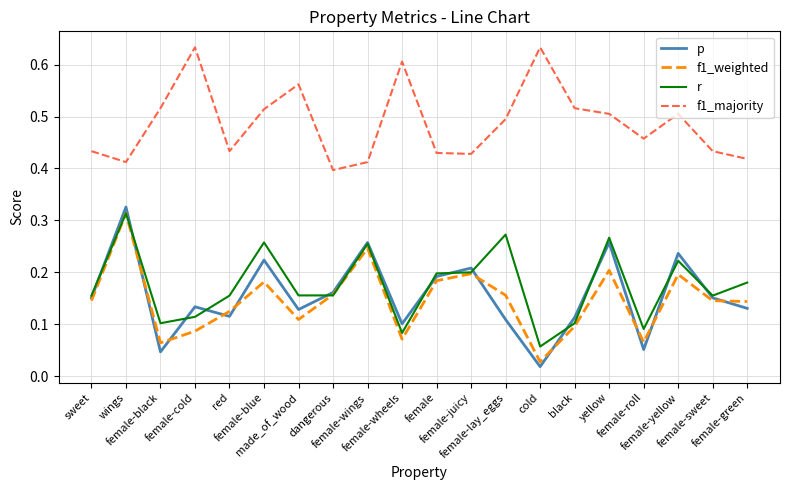

True or false: r and f1_majority intersect in this chart.

False